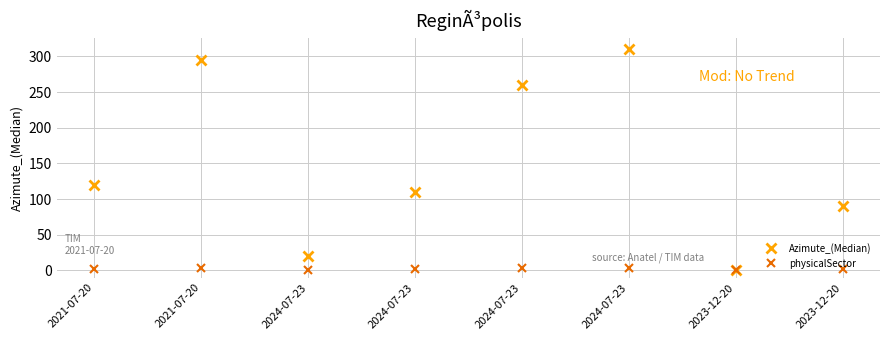

What is the difference between the maximum and minimum values in the physicalSector series?

3